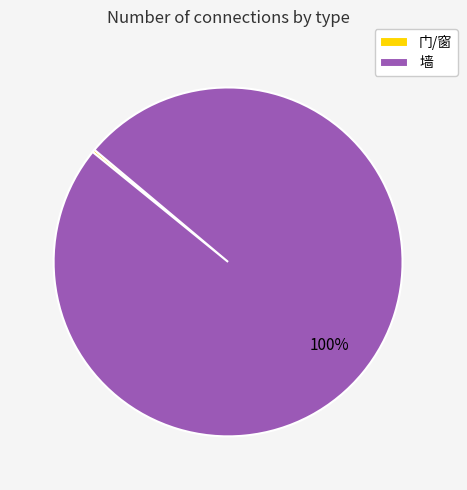

True or false: 墙 accounts for 100% of the total.

True